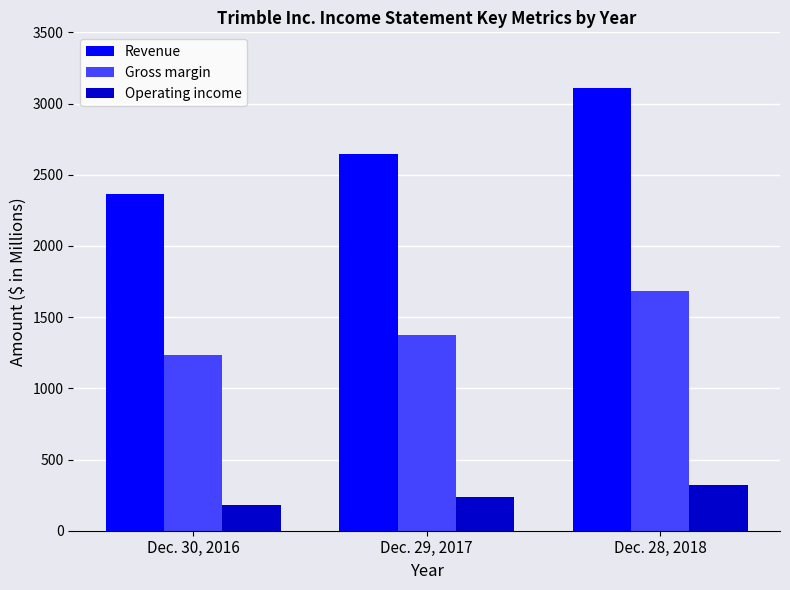

The Revenue series shows 2362.1 at Dec. 30, 2016. True or false?

True